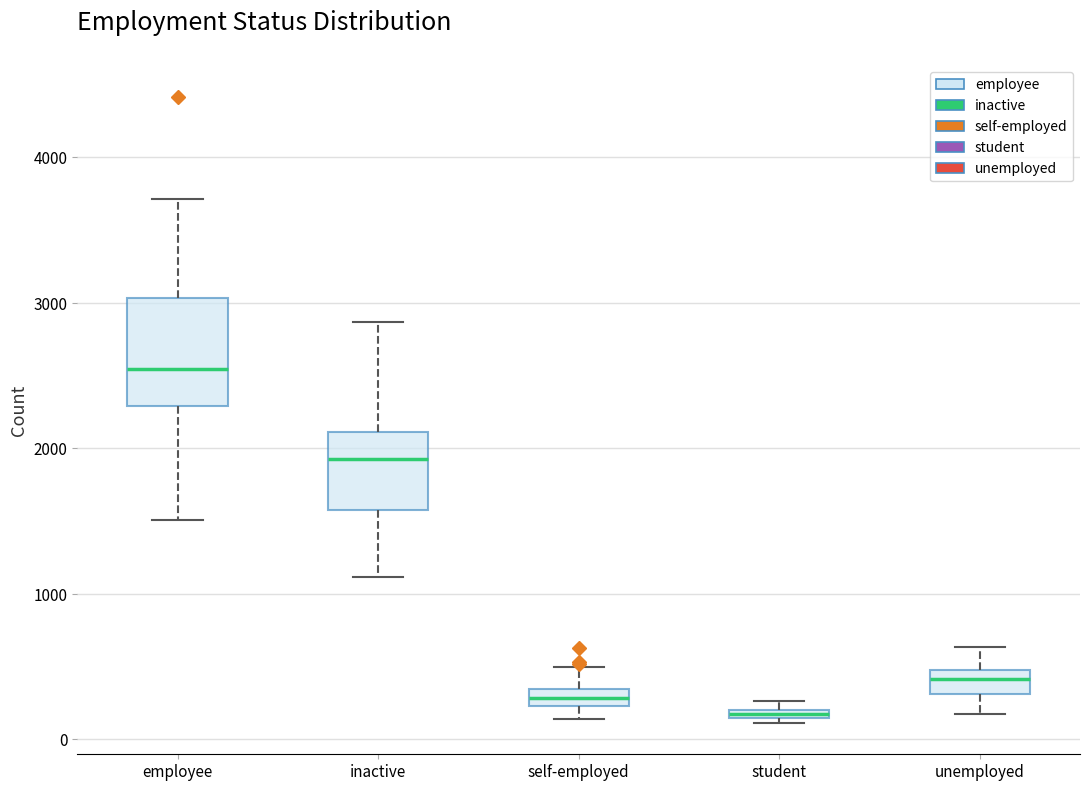

Where is the lower edge of the box for inactive on the y-axis? The values are not printed on the chart, so give them approximately, as read against the axis.

1600